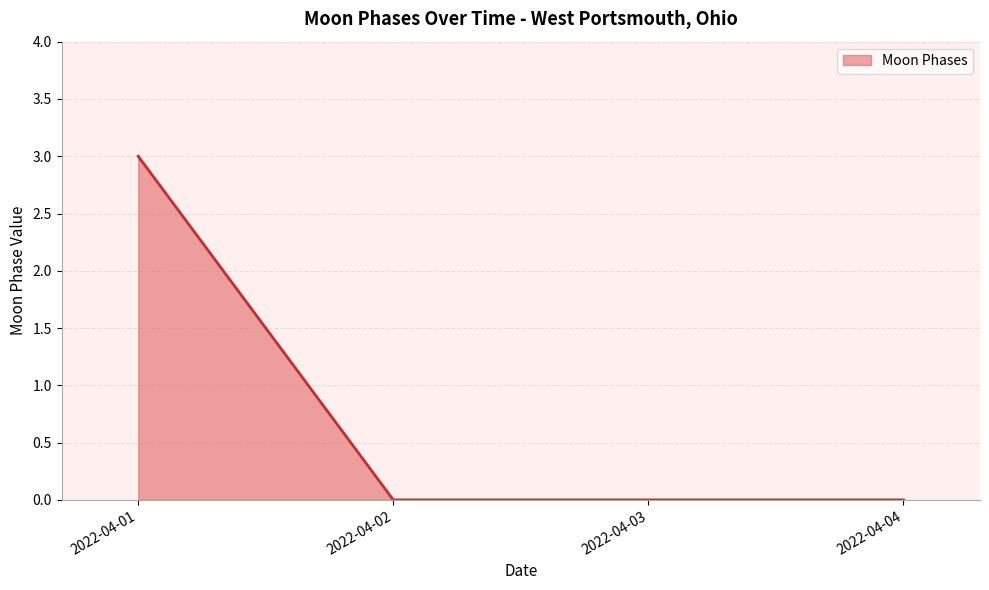

What is the sum of all values?

3